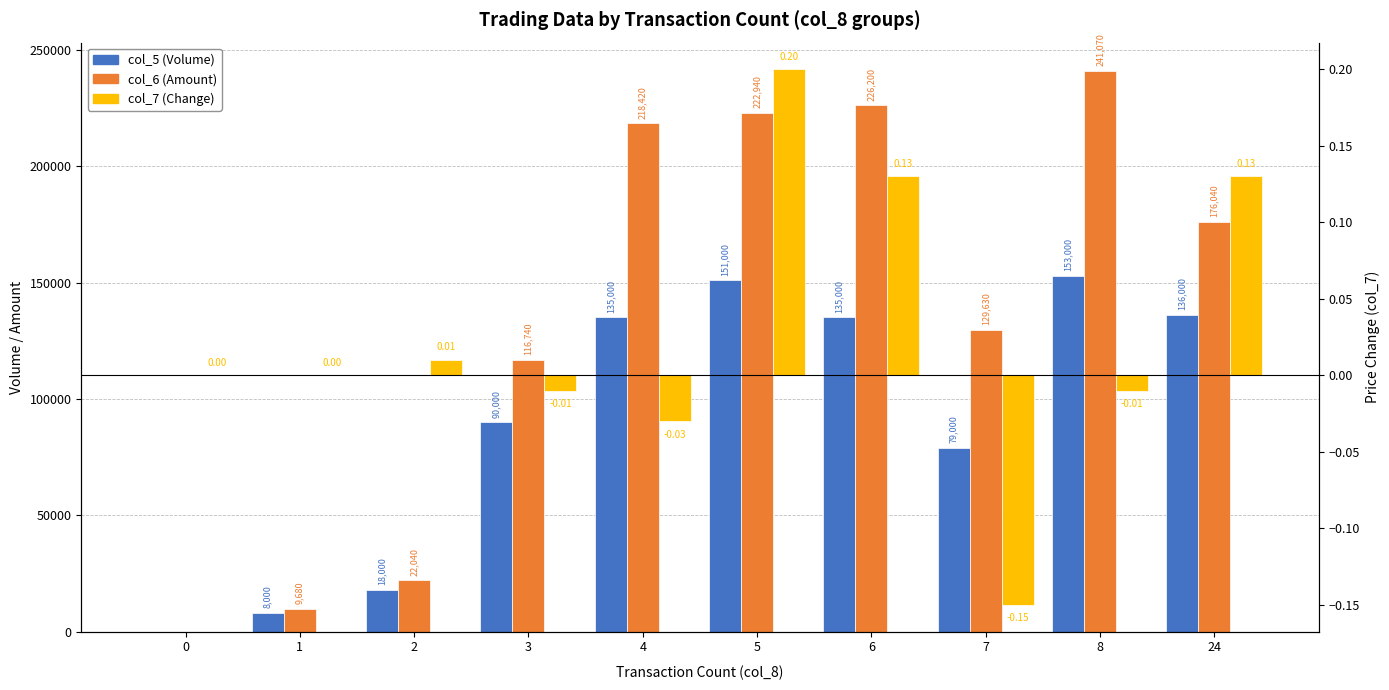

Which series has the largest range (max minus min)?

col_6 (Amount)